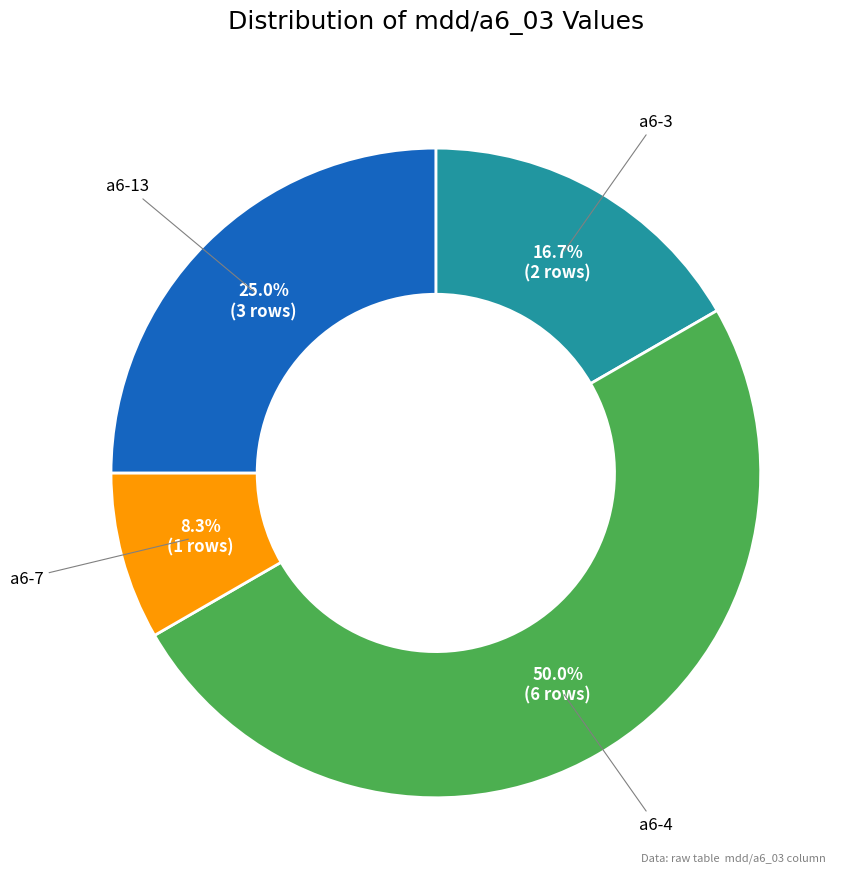

Does any single category account for the majority?

No